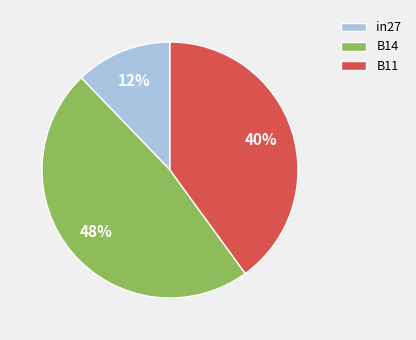

How many segments does this pie chart have?

3